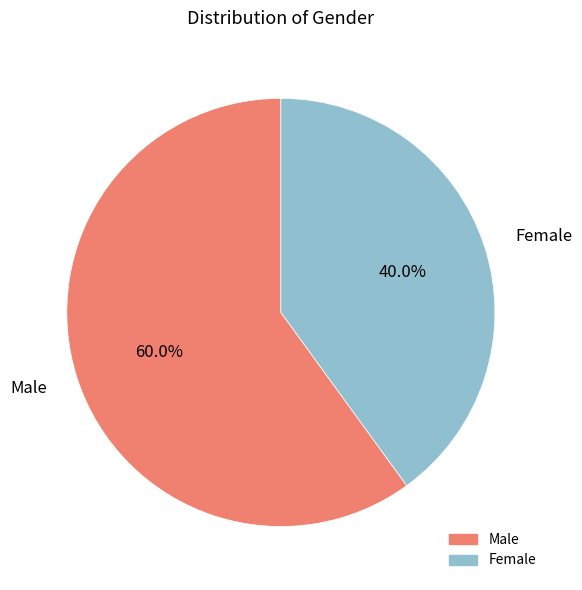

How many segments does this pie chart have?

2